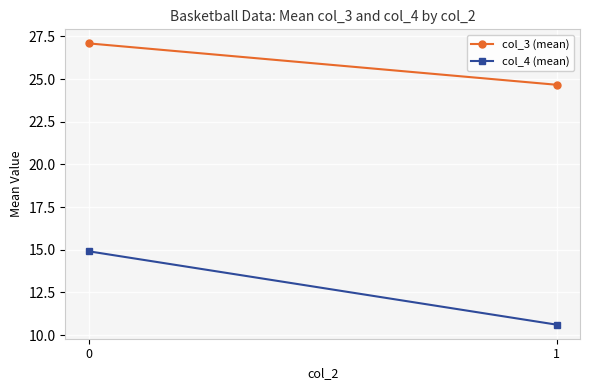

What is the difference between the col_3 (mean) values at 1 and 0?

2.4